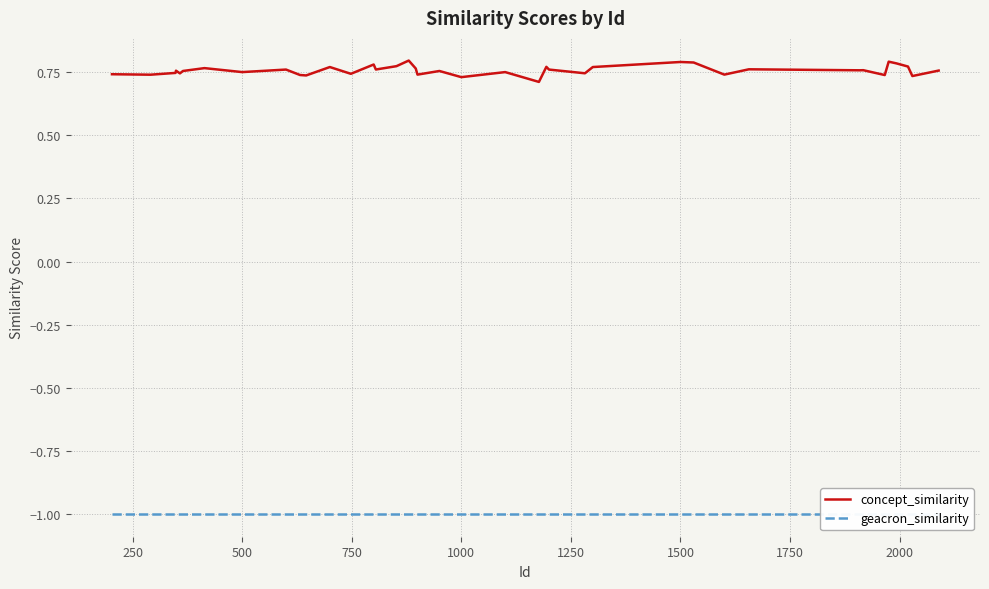

True or false: concept_similarity and geacron_similarity intersect in this chart.

False